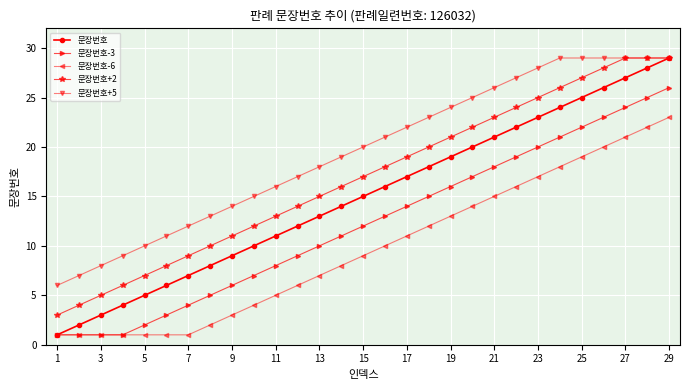

List the series in order of their overall mean, highest first.

문장번호+5, 문장번호+2, 문장번호, 문장번호-3, 문장번호-6